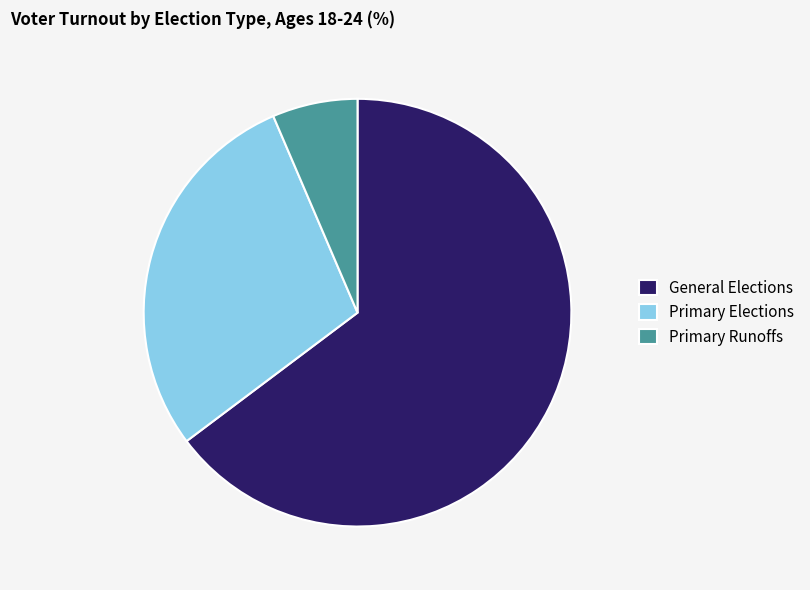

Is the sum of Primary Runoffs and General Elections greater than half?

Yes